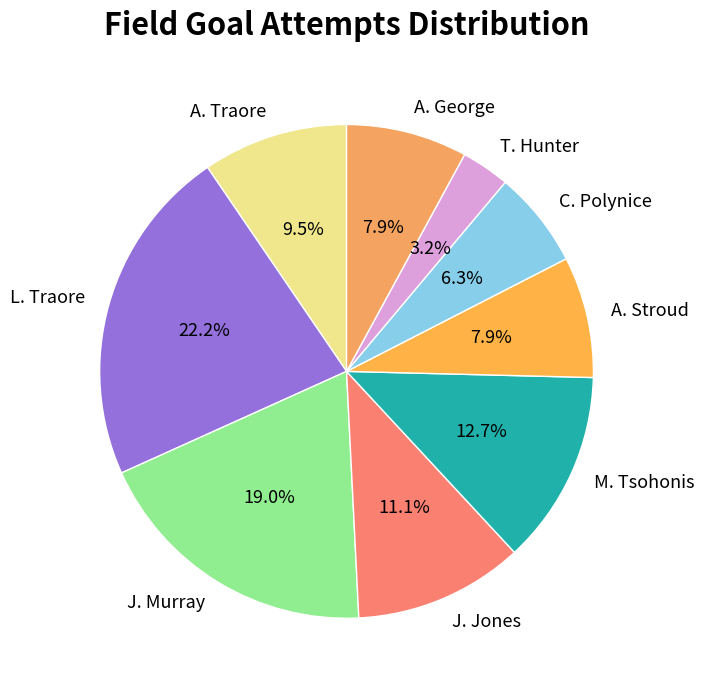

Count the number of slices in the pie.

9